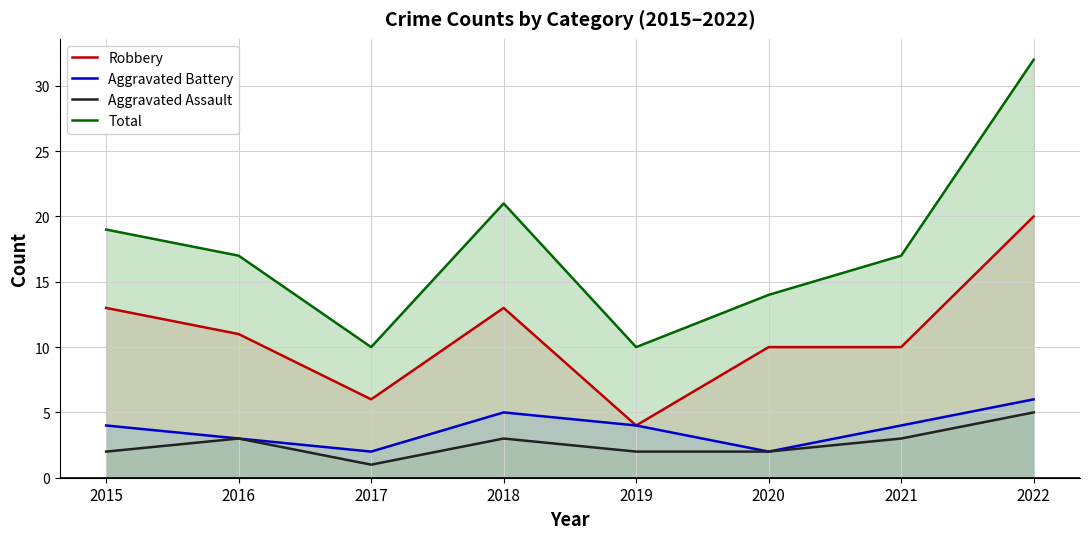

What is the average value of the Aggravated Assault series?

3